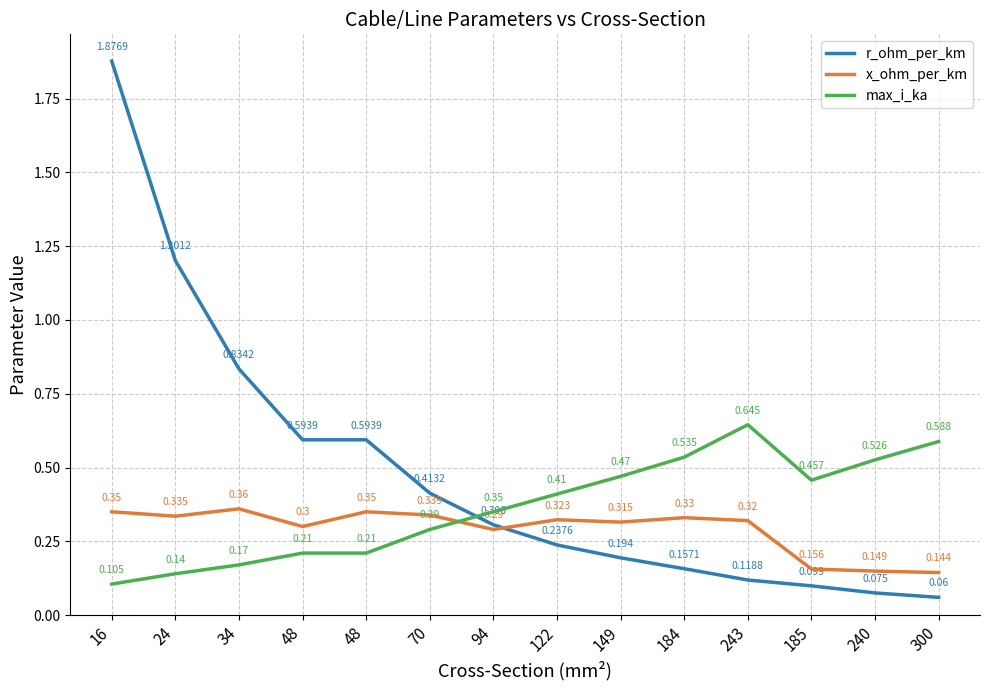

What is the average value of the x_ohm_per_km series?

0.3